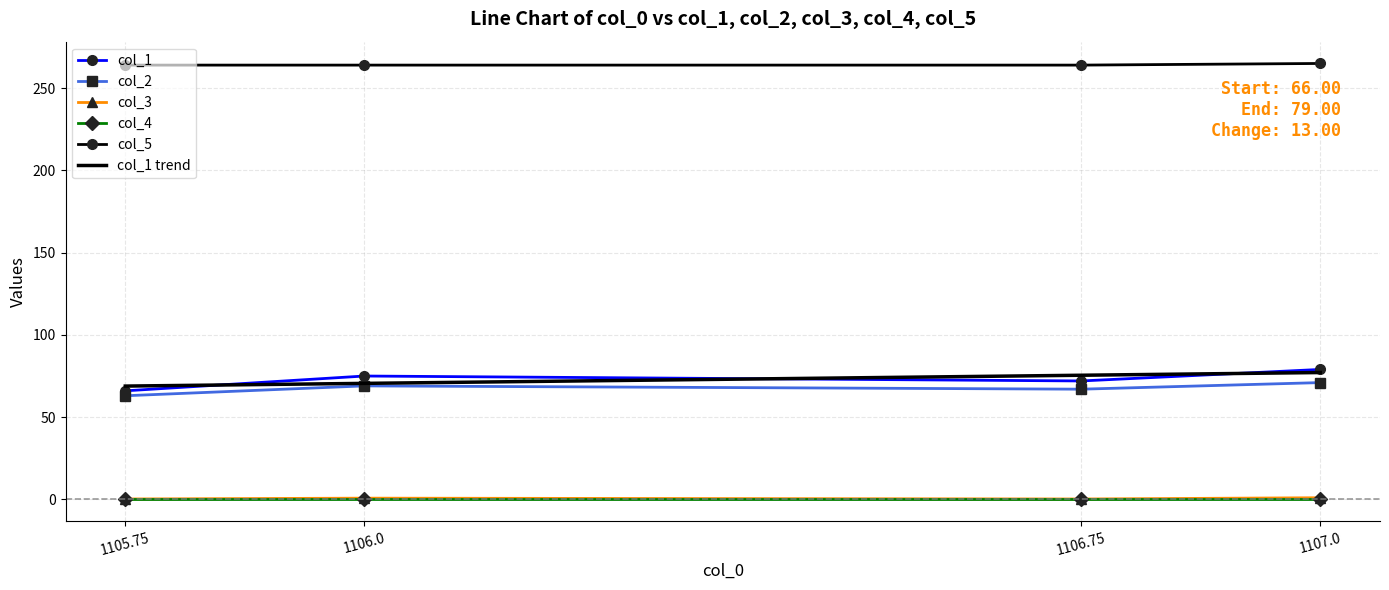

Is it true that col_4 equals 0.0 at 1105.75?

True